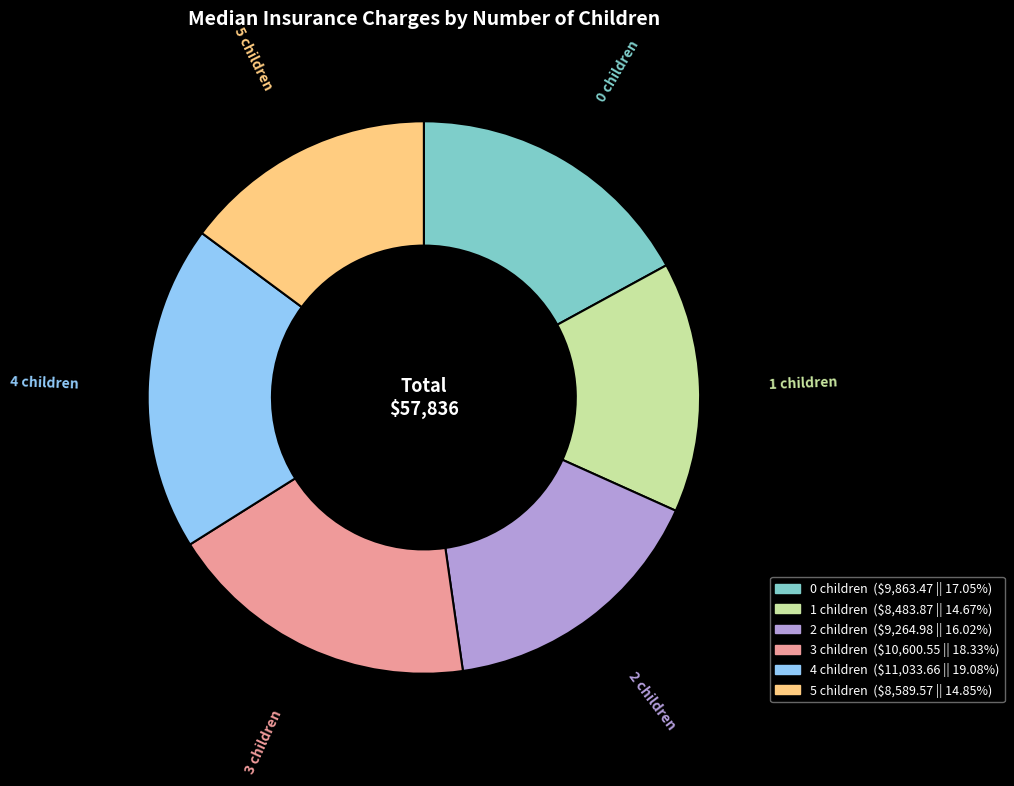

How many slices are in this pie chart?

6